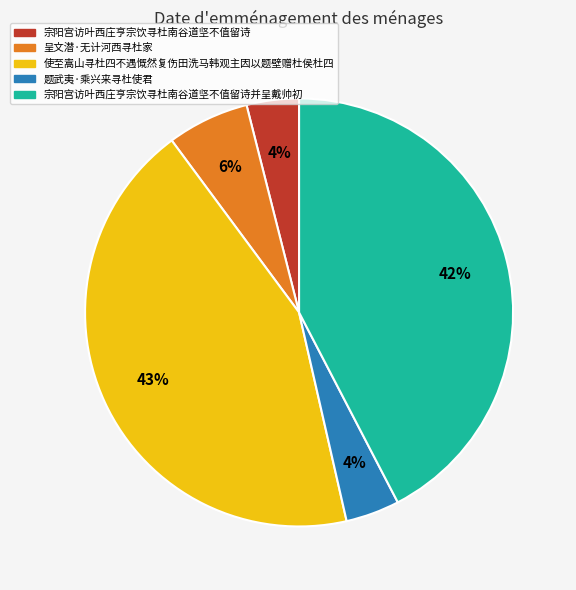

To the nearest percent, what is the average slice percentage?

20%